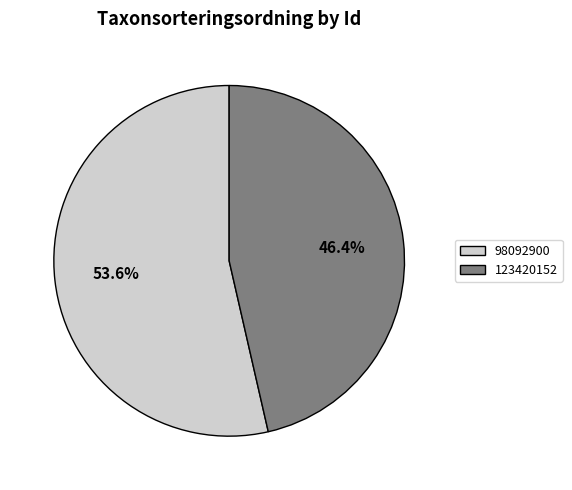

The 123420152 slice represents 46% of the pie. True or false?

True